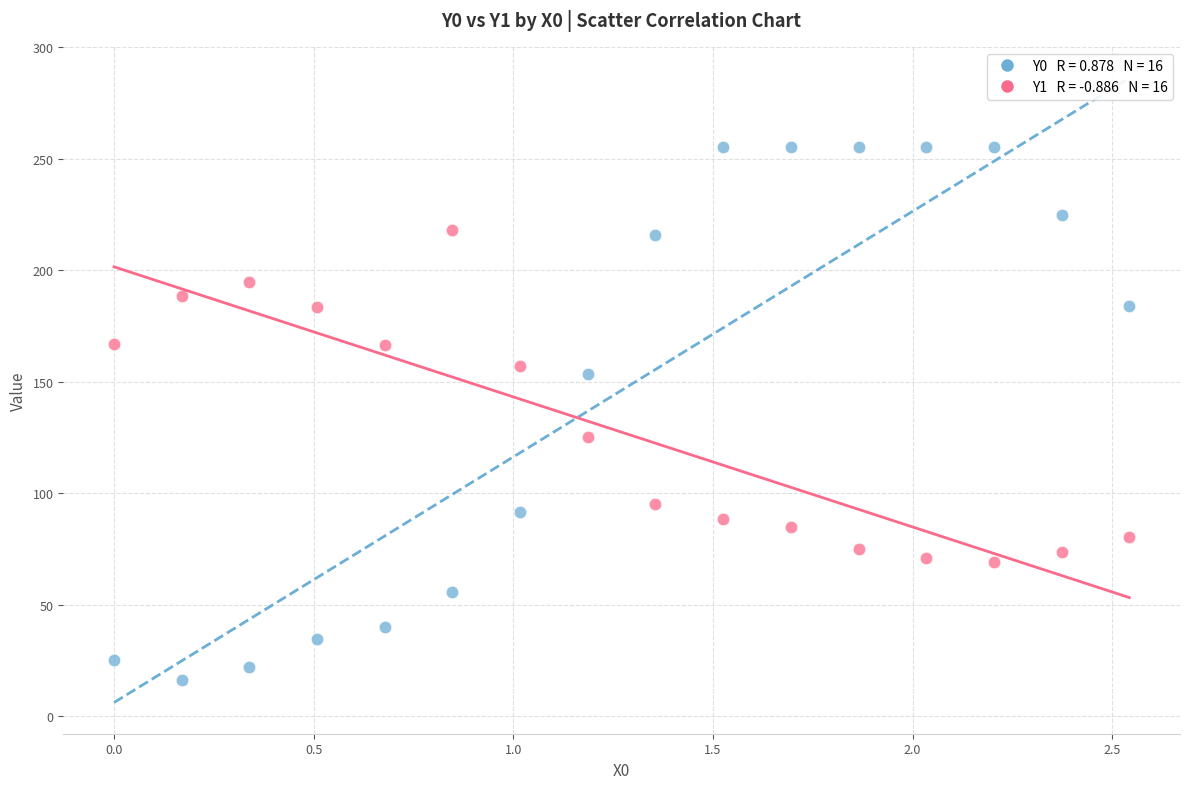

Across all data points, what is the range of X values (max minus min)?

2.5